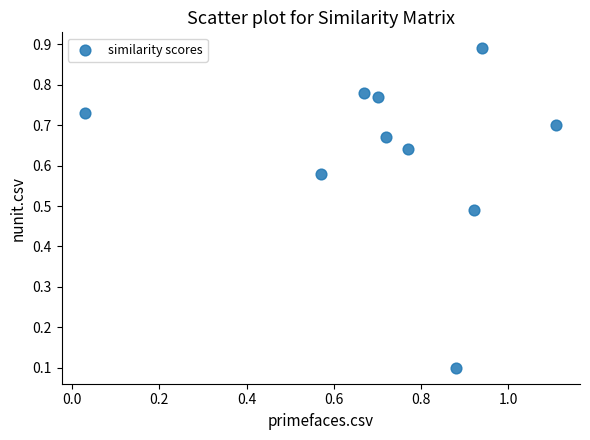

What is the range of X values (max minus min)?

1.1